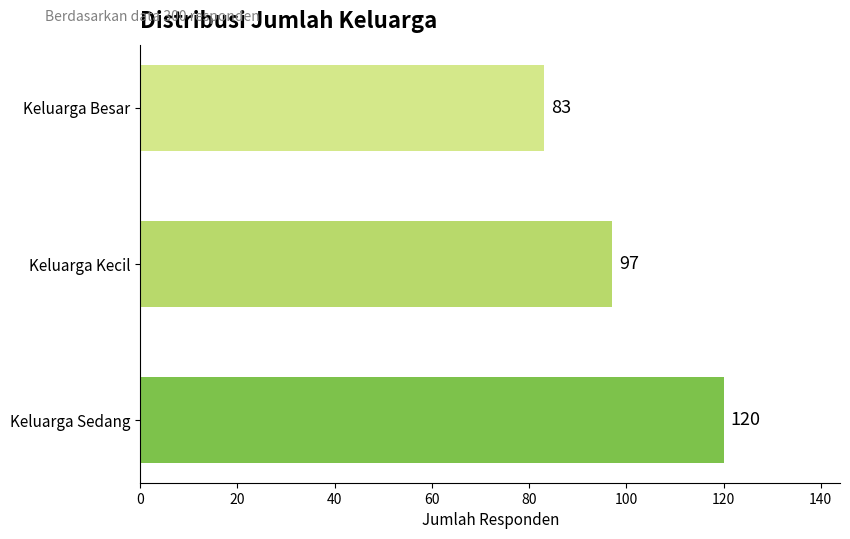

How many bars are there in total?

3